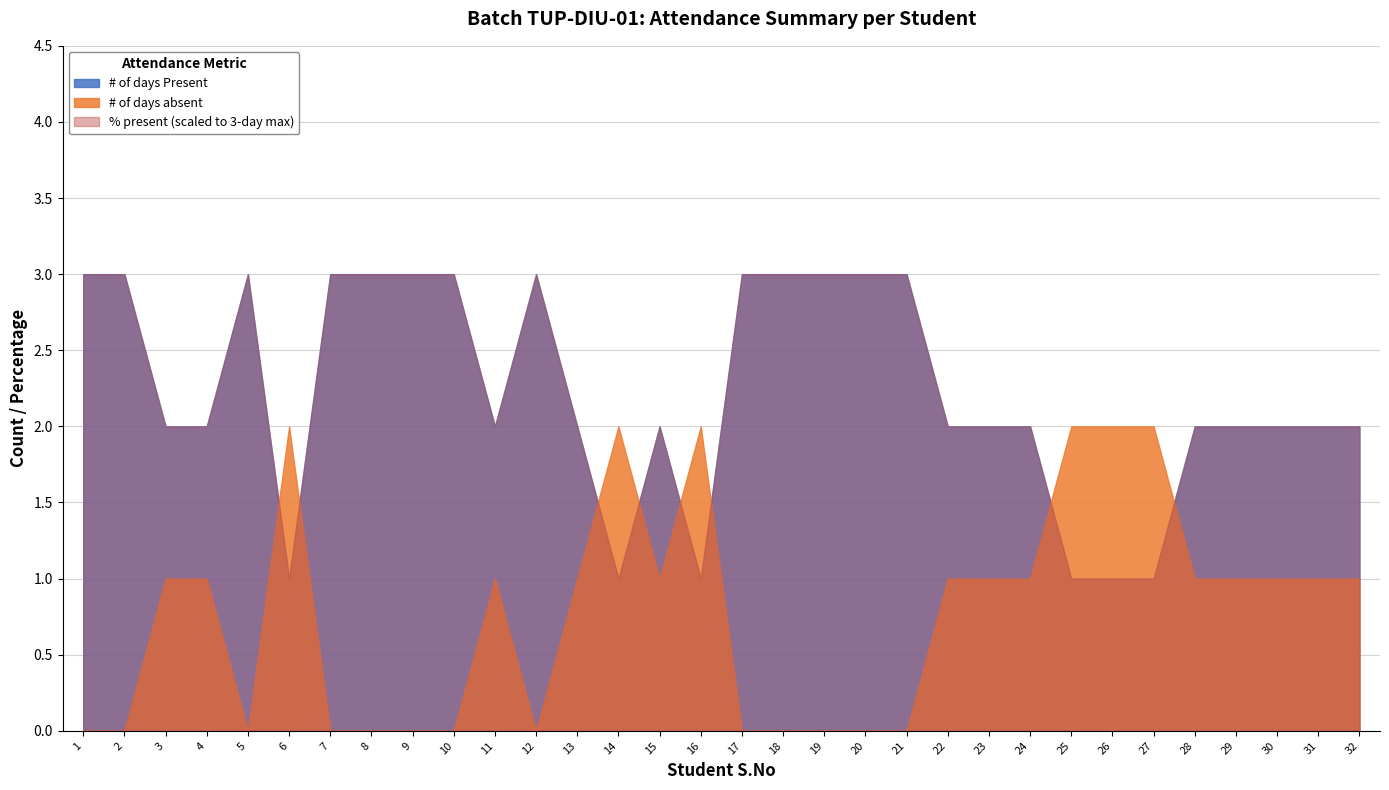

Where is the first local minimum for # of days absent?

5